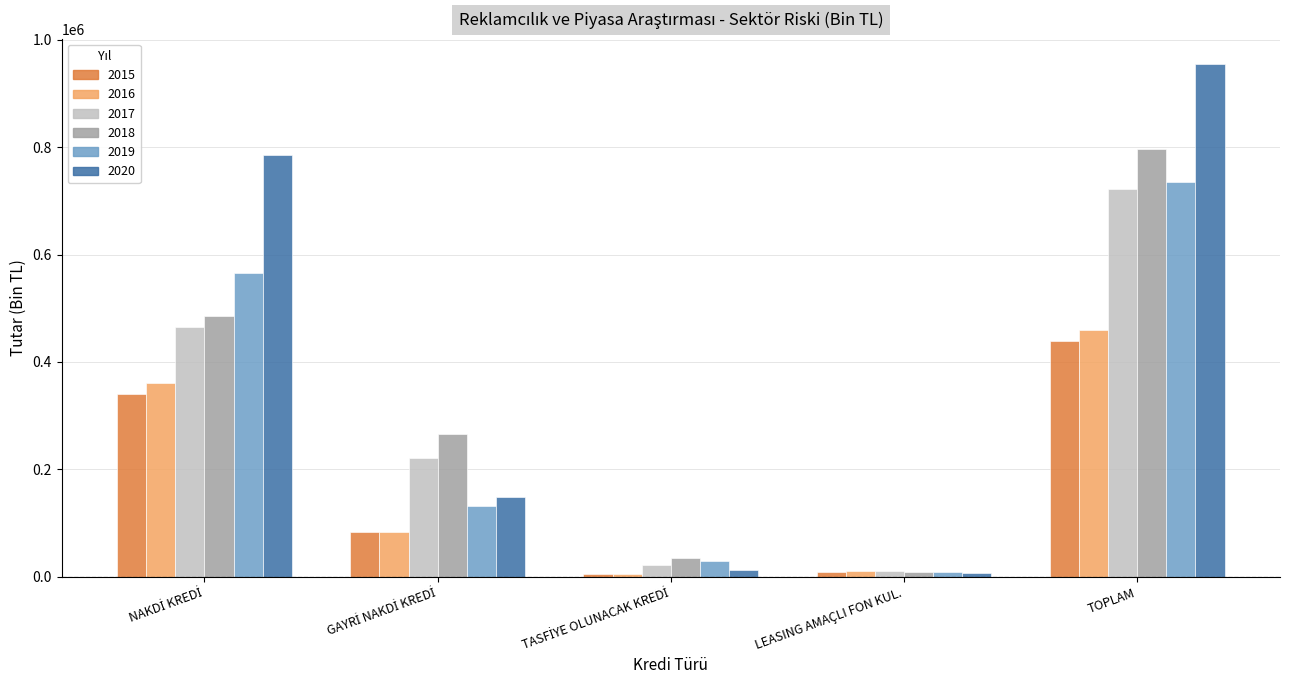

The 2018 series shows 1068836.3 at TOPLAM. True or false?

False